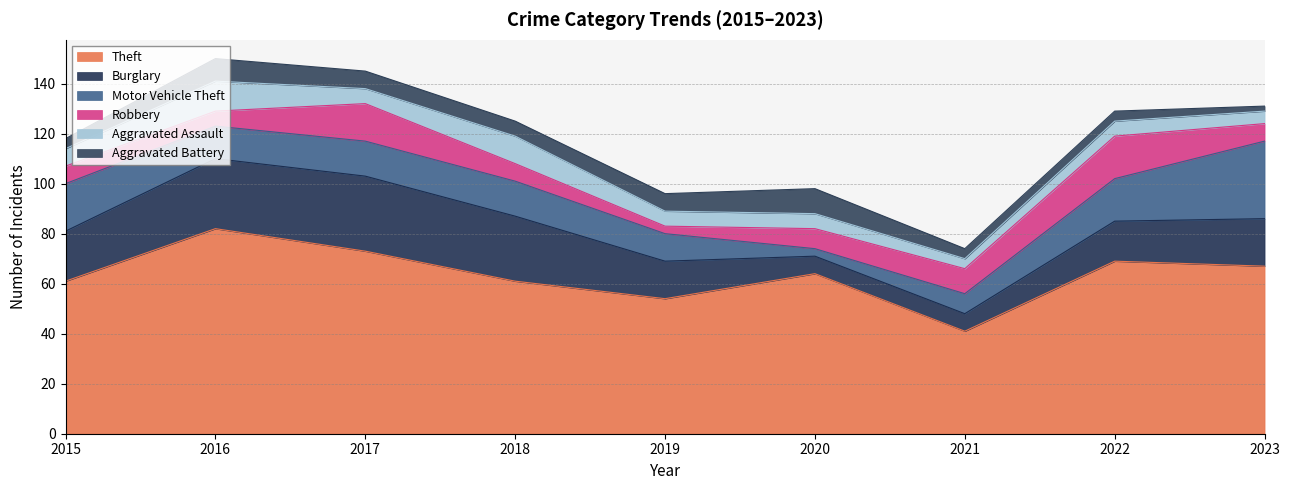

What is the average value of the Theft series?

64